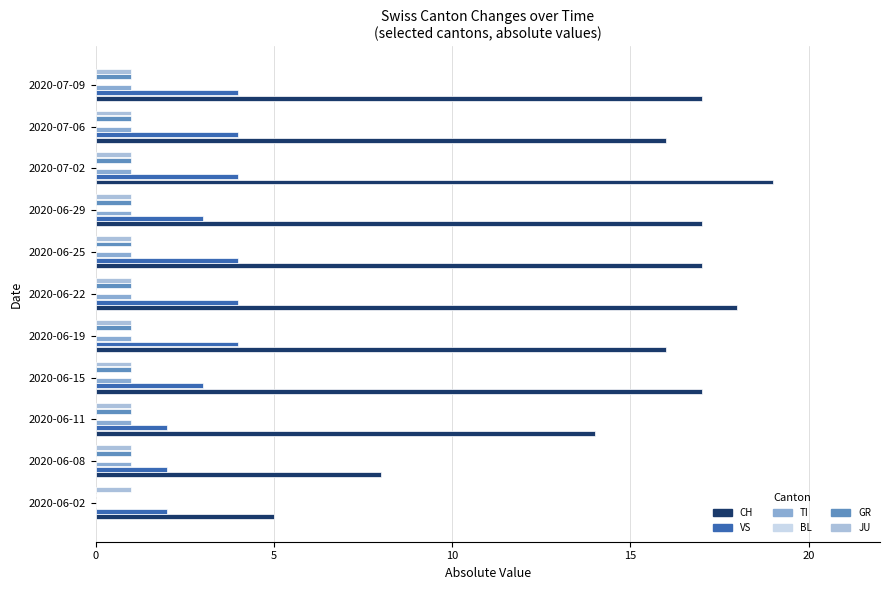

Which series has the widest spread of values?

CH